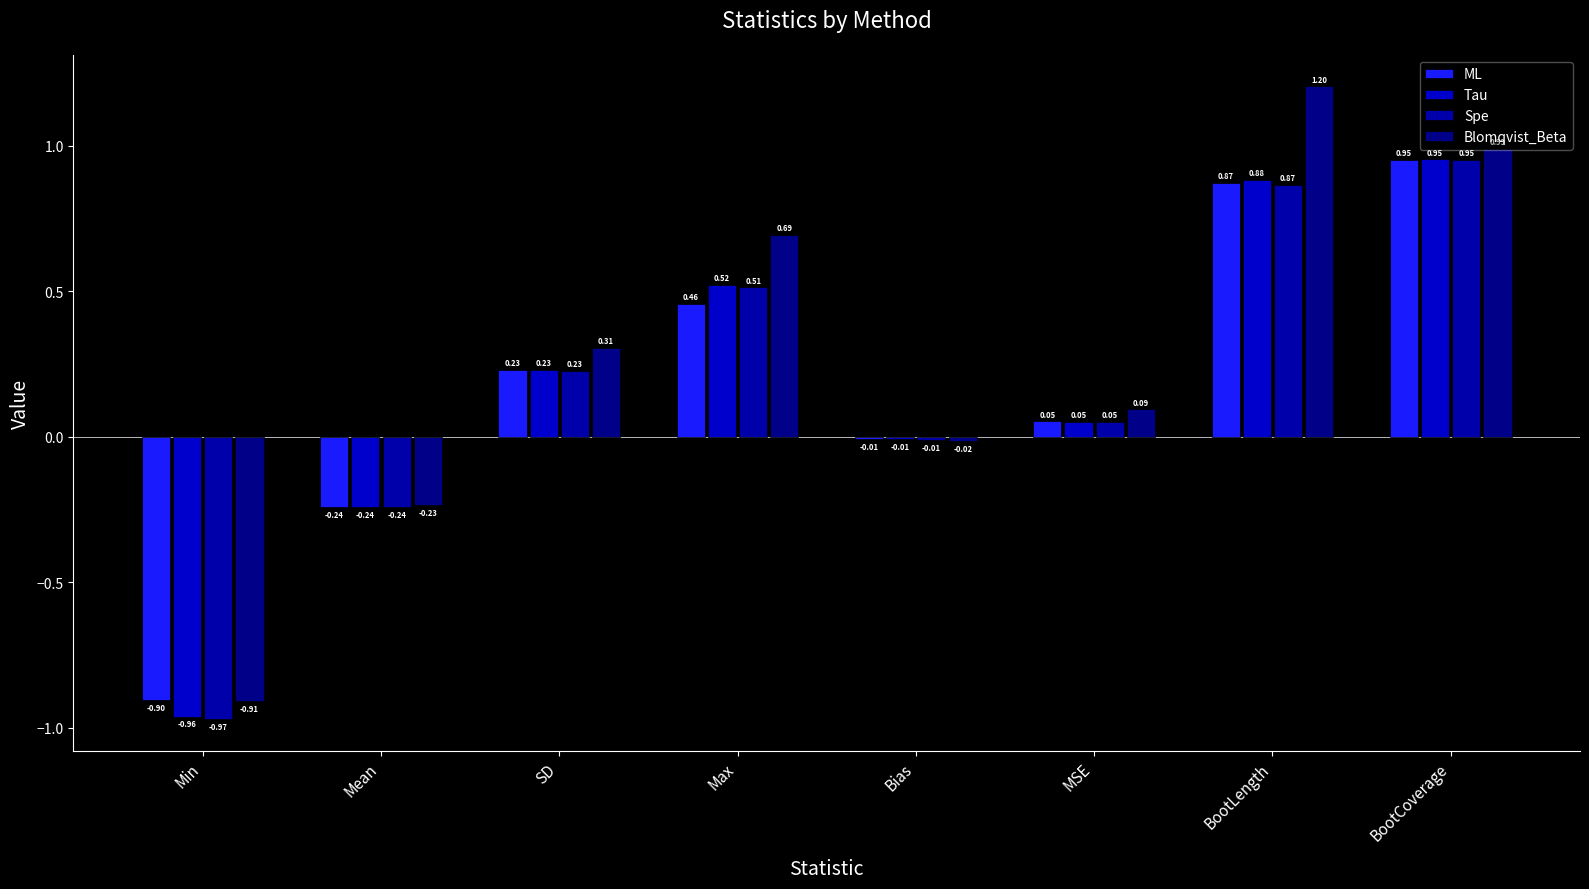

What is the label of the 1st bar from the left?

Min